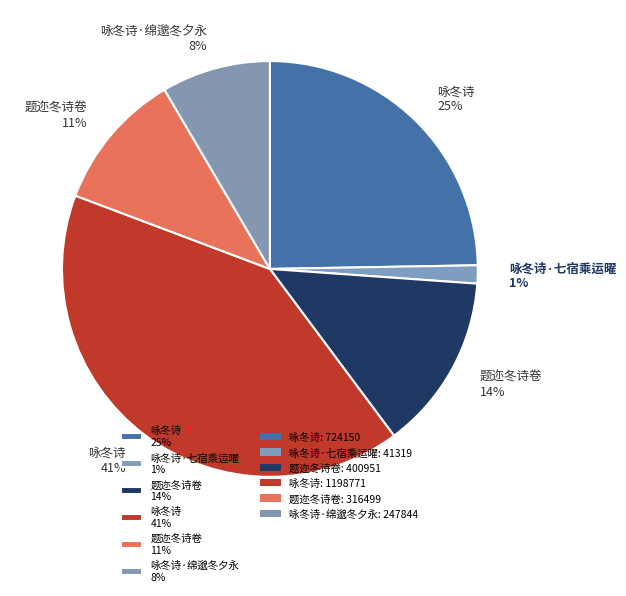

The 咏冬诗 41% slice represents 41% of the pie. True or false?

True